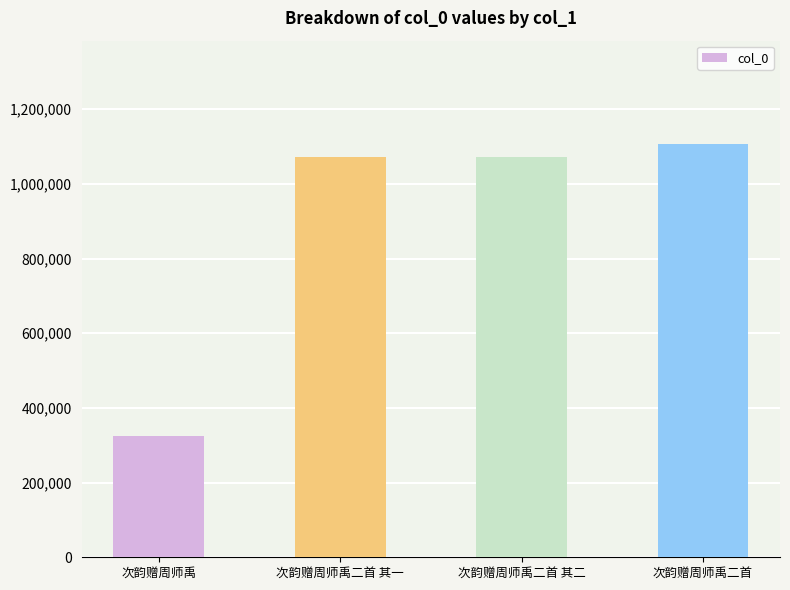

Which category has the highest value across all series?

次韵赠周师禹二首